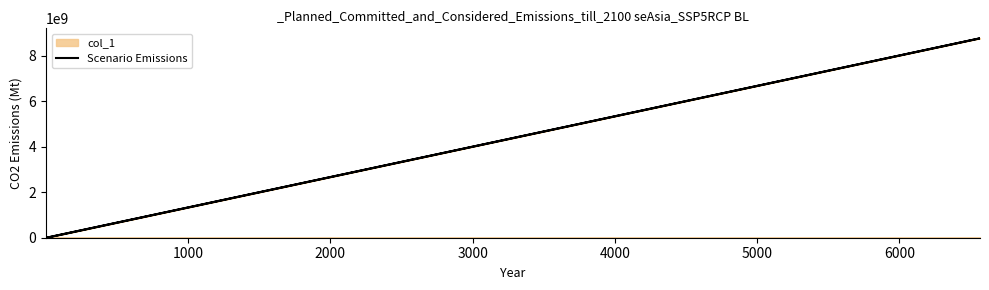

True or false: the data shows 1 at 0.

False